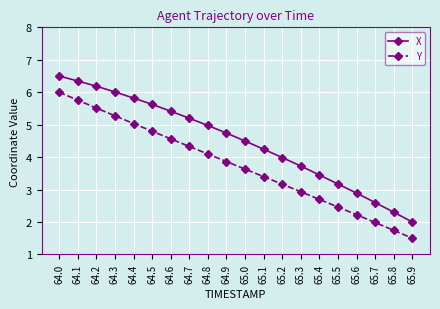

At 64.7, list the series in order from largest to smallest.

X, Y